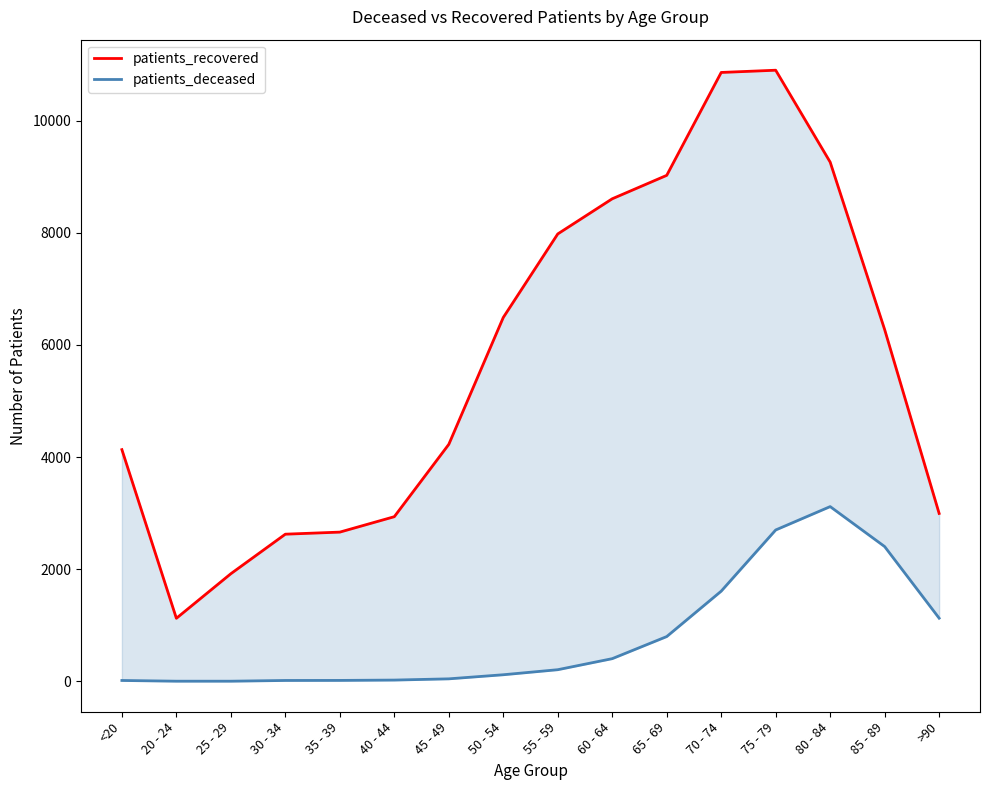

True or false: patients_recovered and patients_deceased intersect in this chart.

False